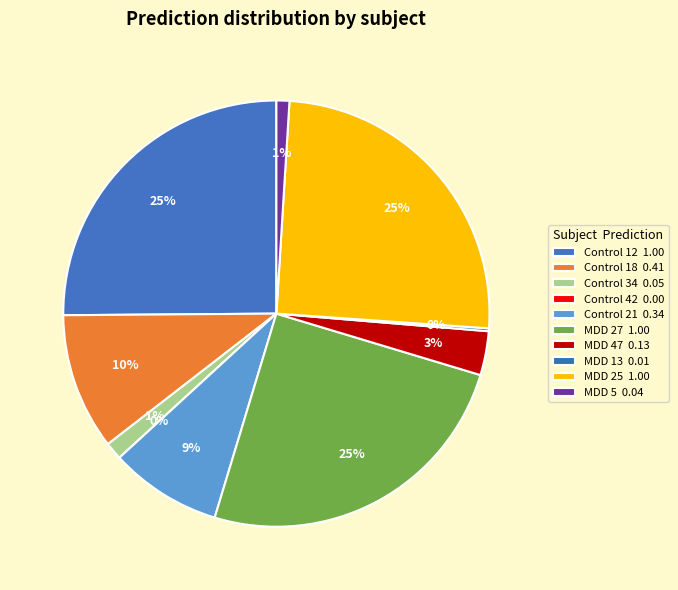

Do MDD 13 and Control 18 together represent more than half of the pie?

No